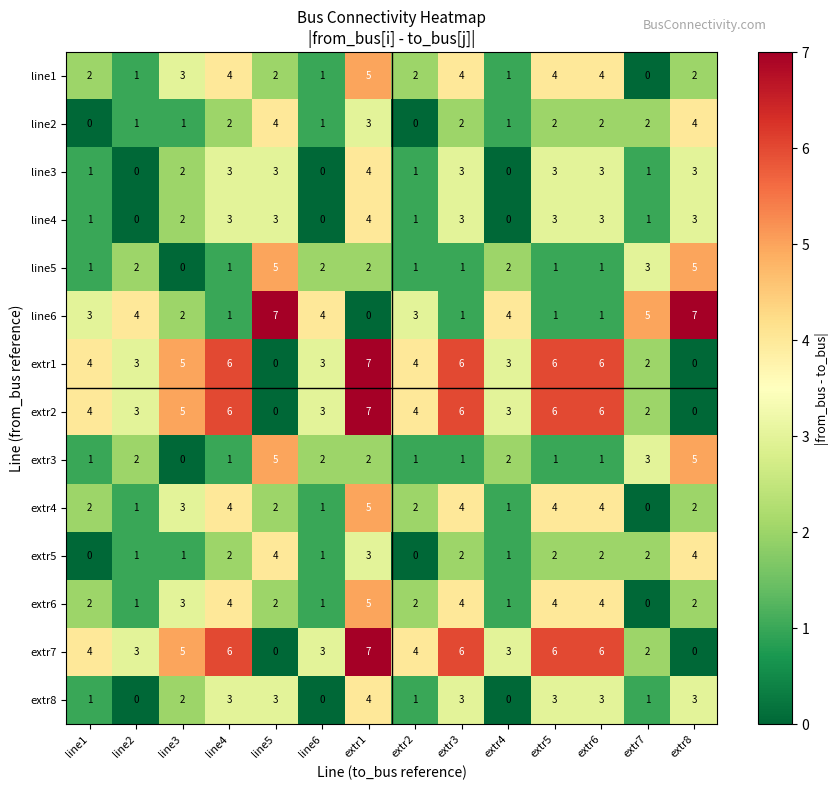

Is the value of extr7 at extr3 greater than the value of extr4 at extr2?

Yes